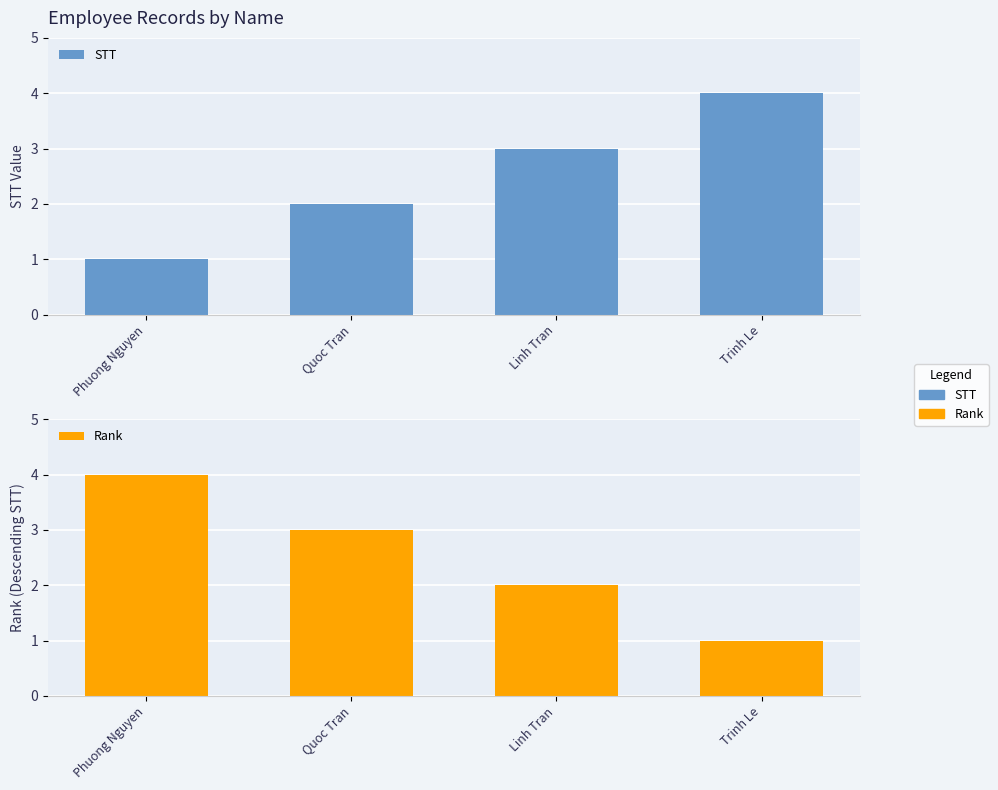

How many bars are there in total?

8